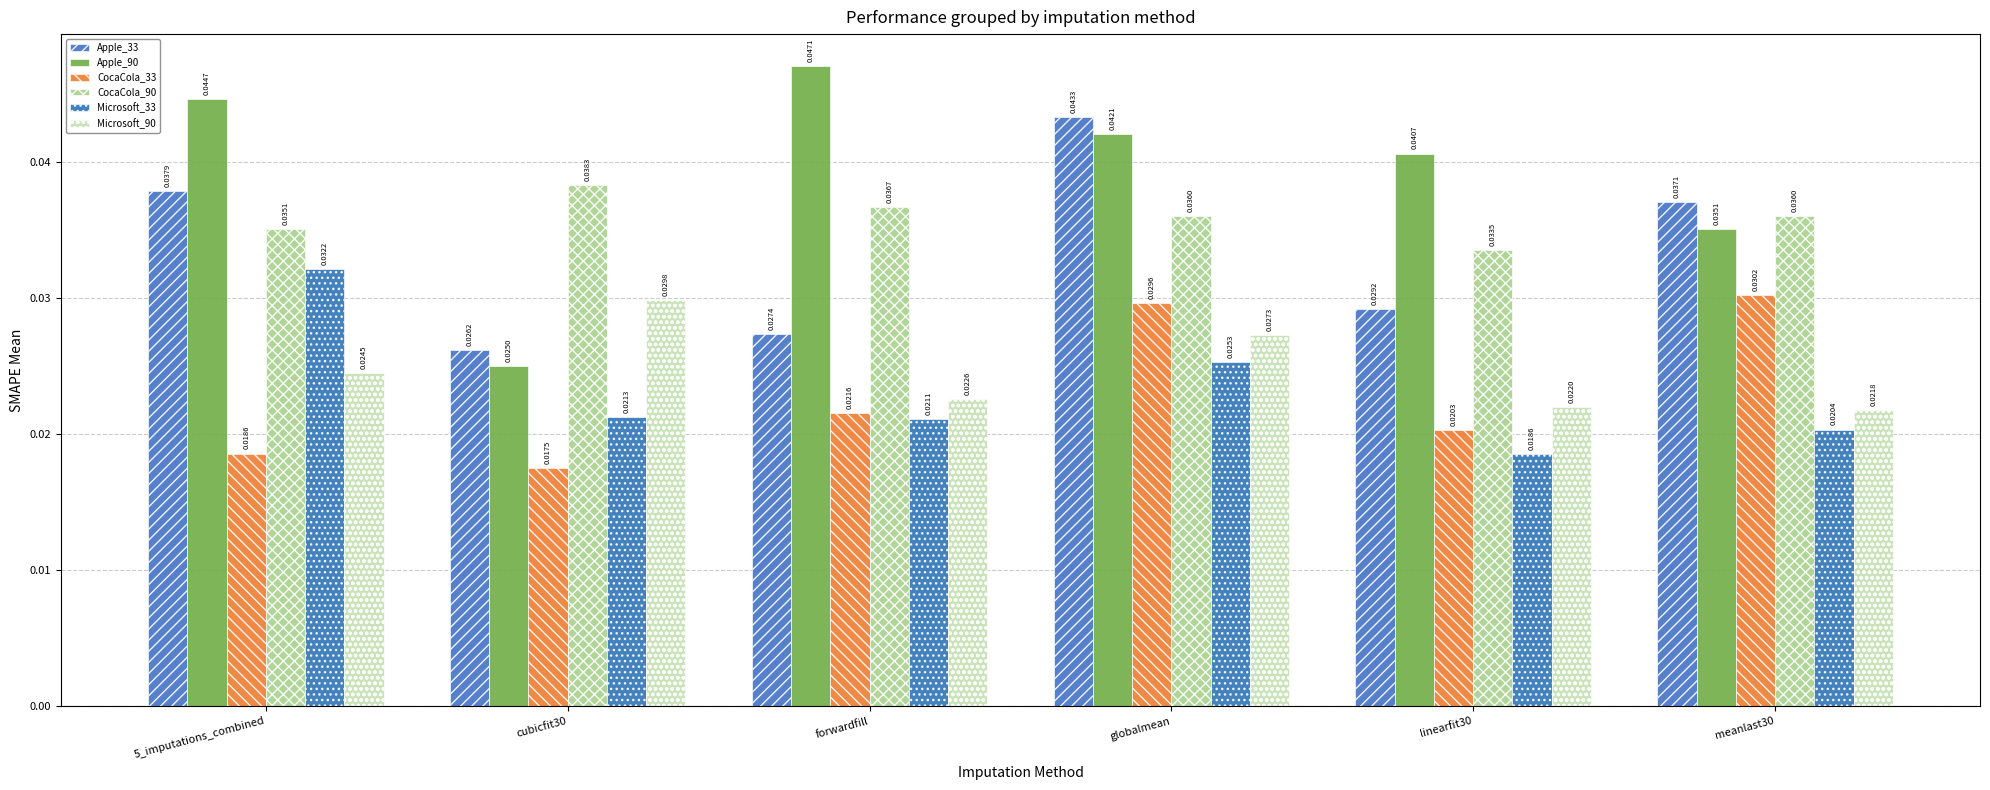

Is it true that Microsoft_90 equals 0.0 at 5_imputations_combined?

False